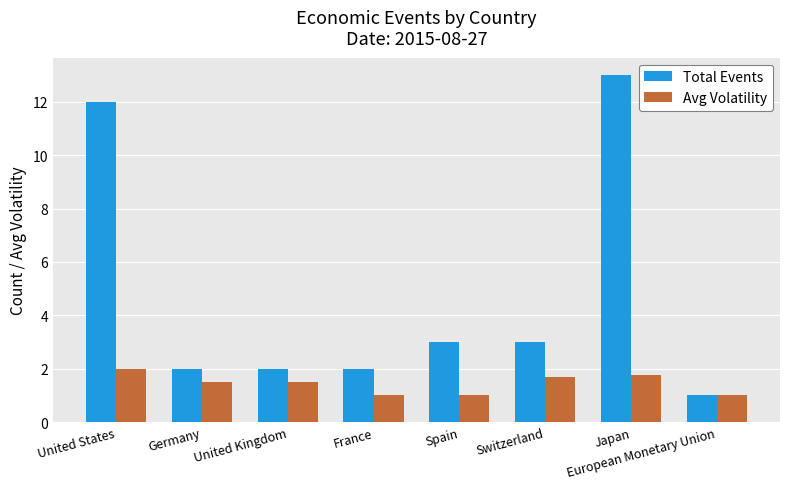

Rank the series by their maximum value, from highest to lowest.

Total Events, Avg Volatility